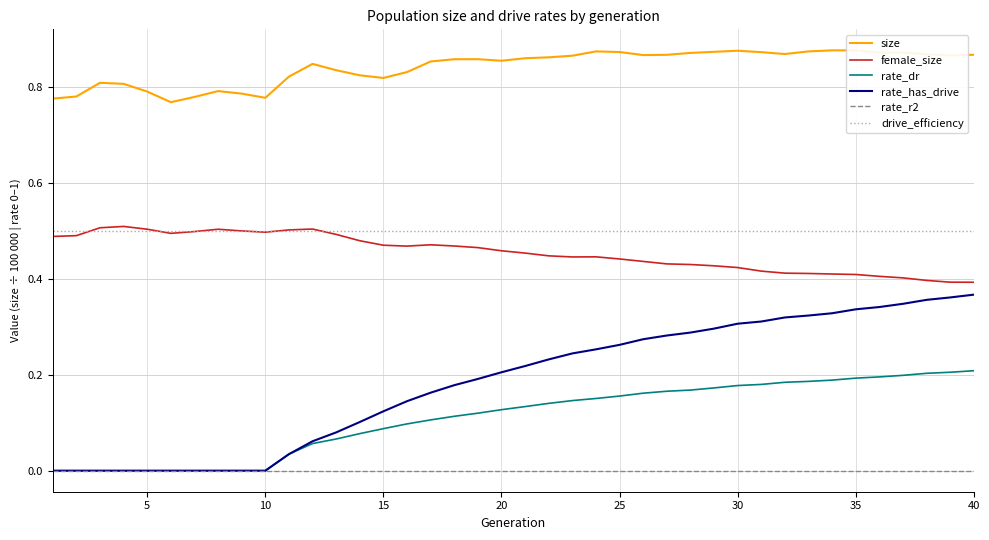

True or false: drive_efficiency and rate_has_drive intersect in this chart.

False